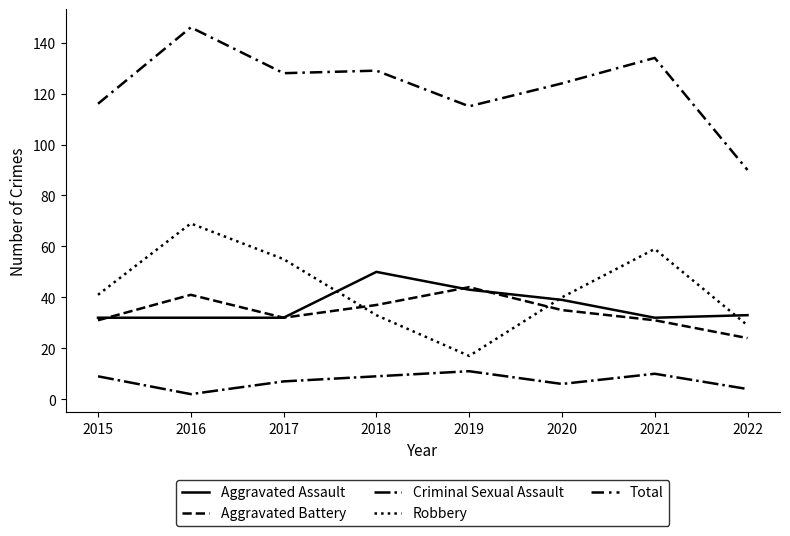

The value of Aggravated Battery at 2015 is 8. True or false?

False